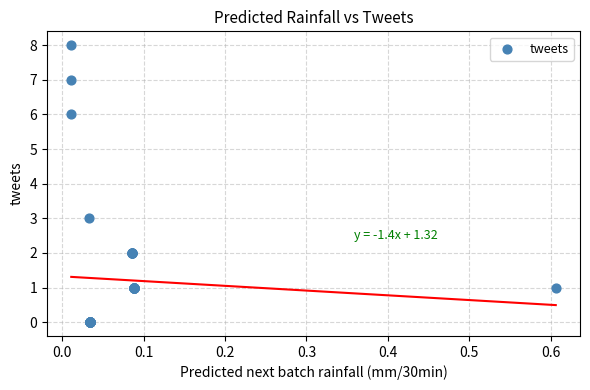

What Y value in the scatter plot is closest to 4?

3